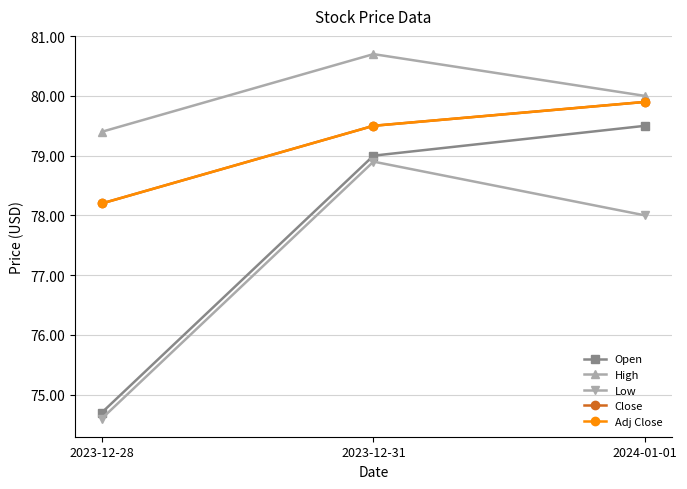

Rank the categories by High value from lowest to highest.

2023-12-28, 2024-01-01, 2023-12-31